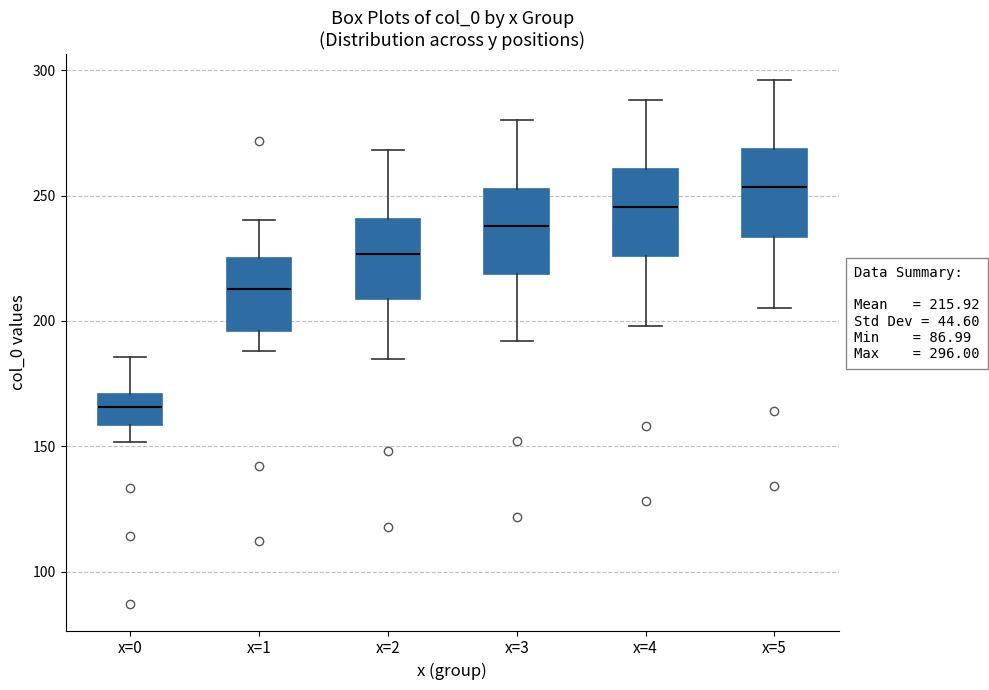

Which box's median line is the highest?

x=5